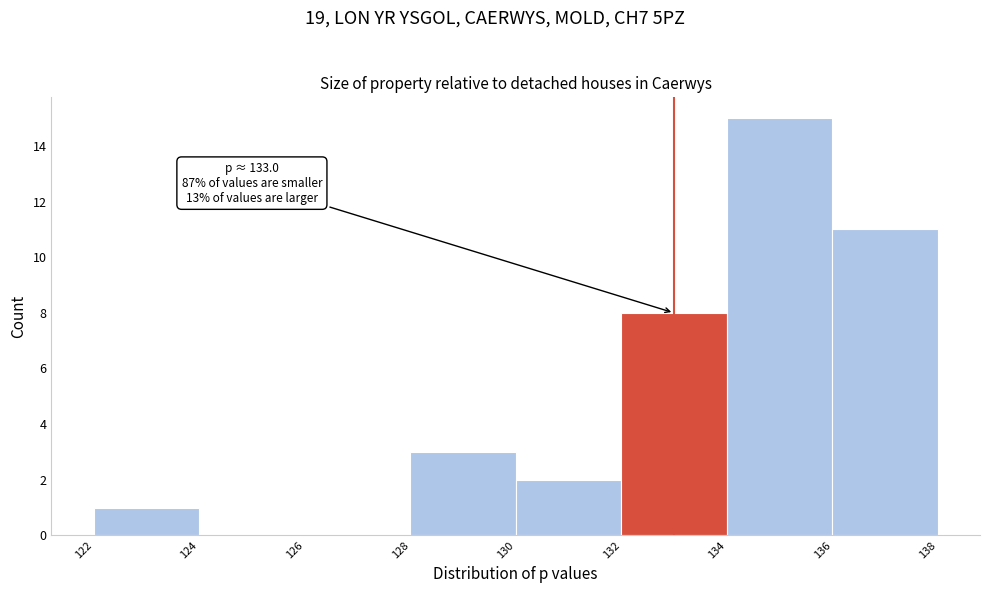

Over which range of the x-axis is the bar tallest?

134 to 136